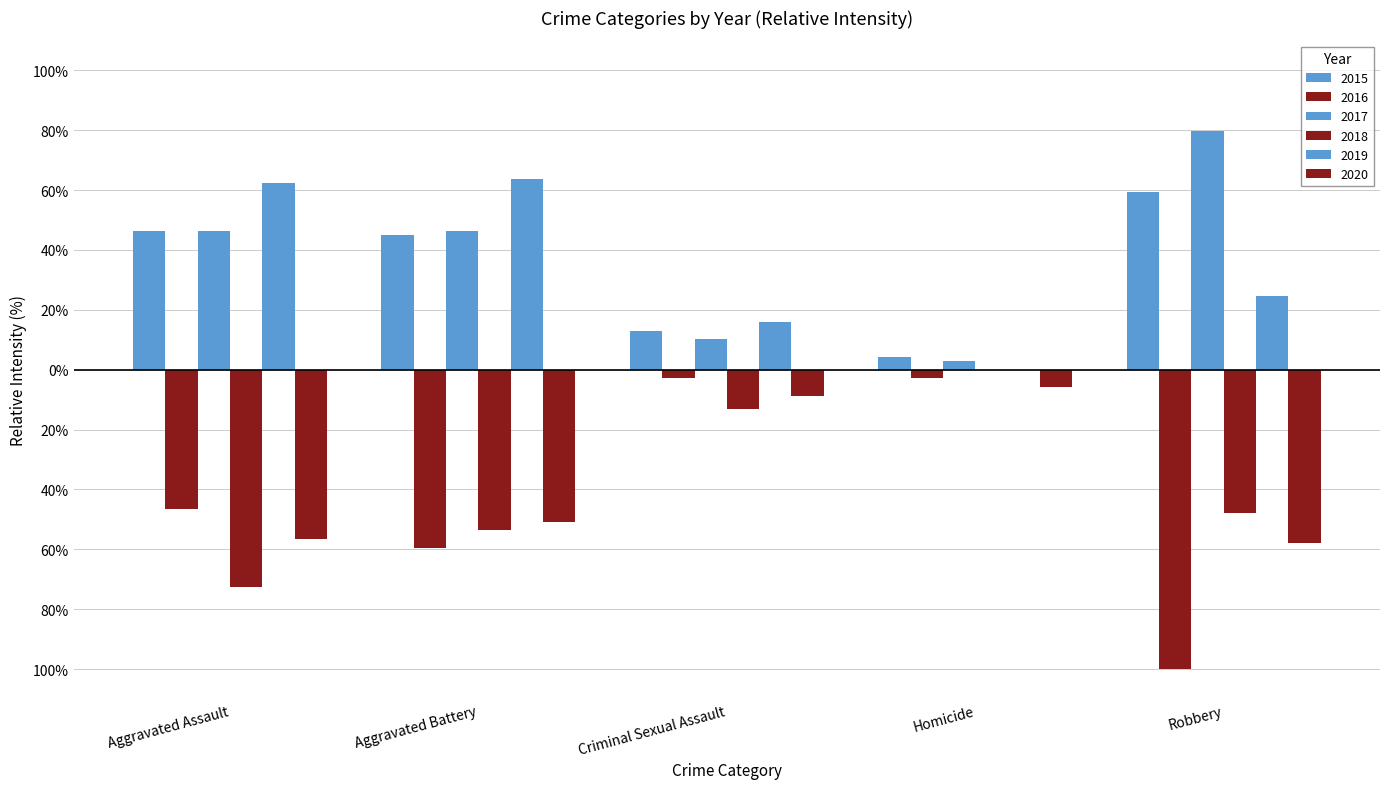

What is the sum of all 2020 values?

-179.7